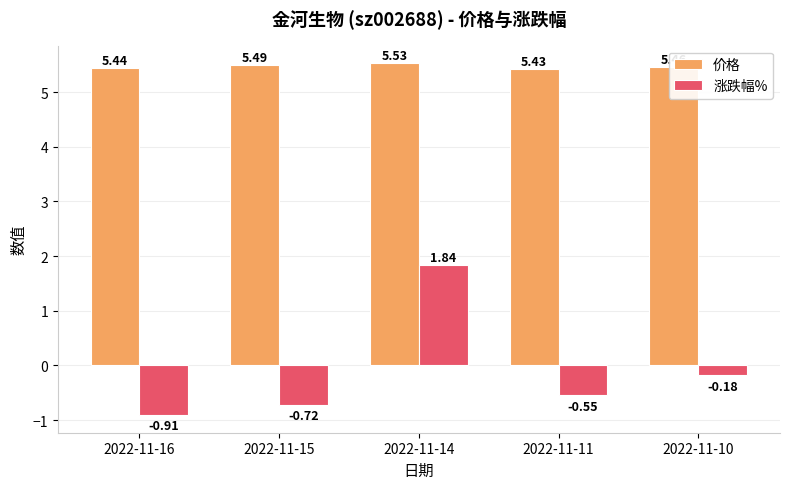

Rank the categories by 价格 value from lowest to highest.

2022-11-11, 2022-11-16, 2022-11-10, 2022-11-15, 2022-11-14